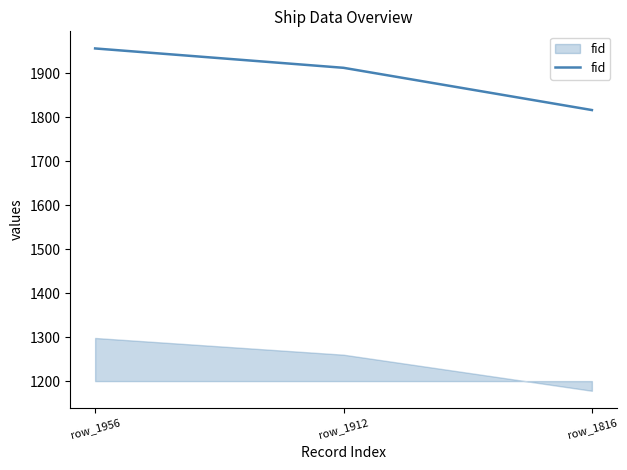

How many lines are shown in the chart?

1